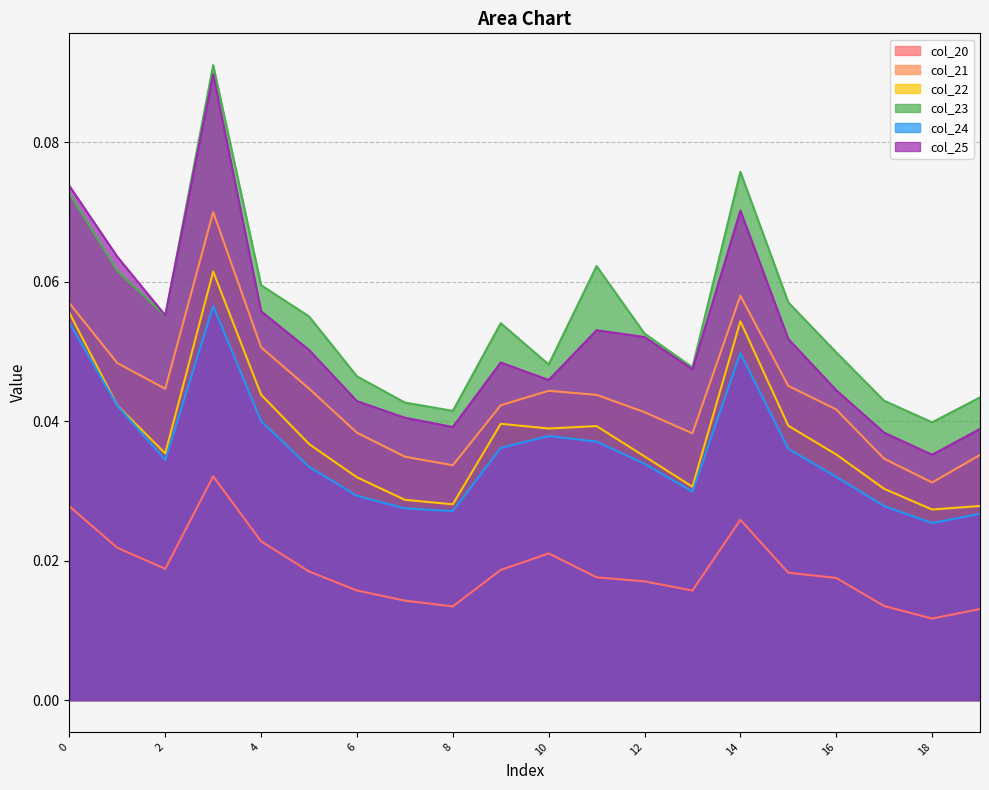

At 0, list the series in order from smallest to largest.

col_20, col_24, col_22, col_21, col_23, col_25